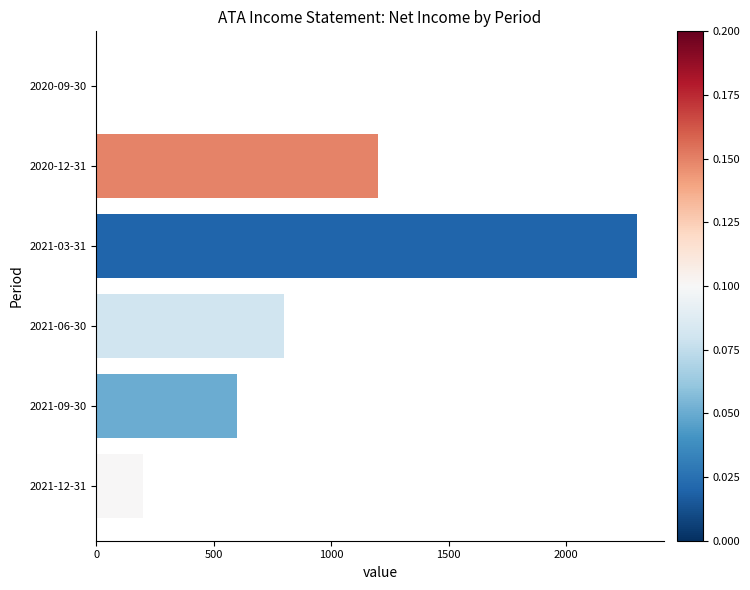

Reading bottom to top, transcribe all the data shown in this chart.

2021-12-31=200	2021-09-30=600	2021-06-30=800	2021-03-31=2300	2020-12-31=1200	2020-09-30=0